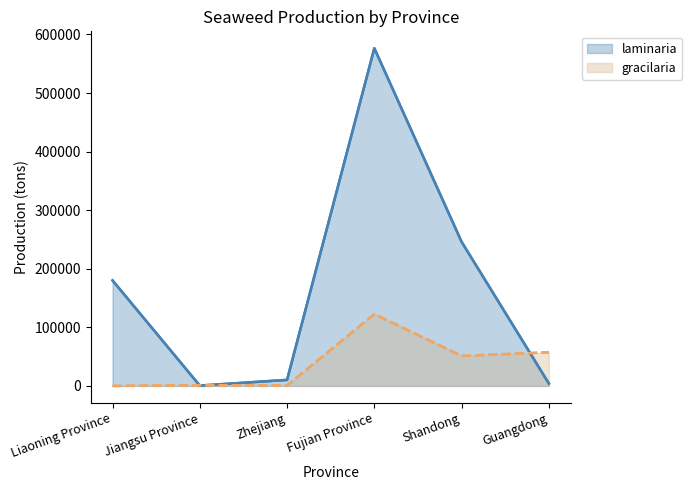

In gracilaria, how many points are lower than both neighbors (excluding endpoints)?

2